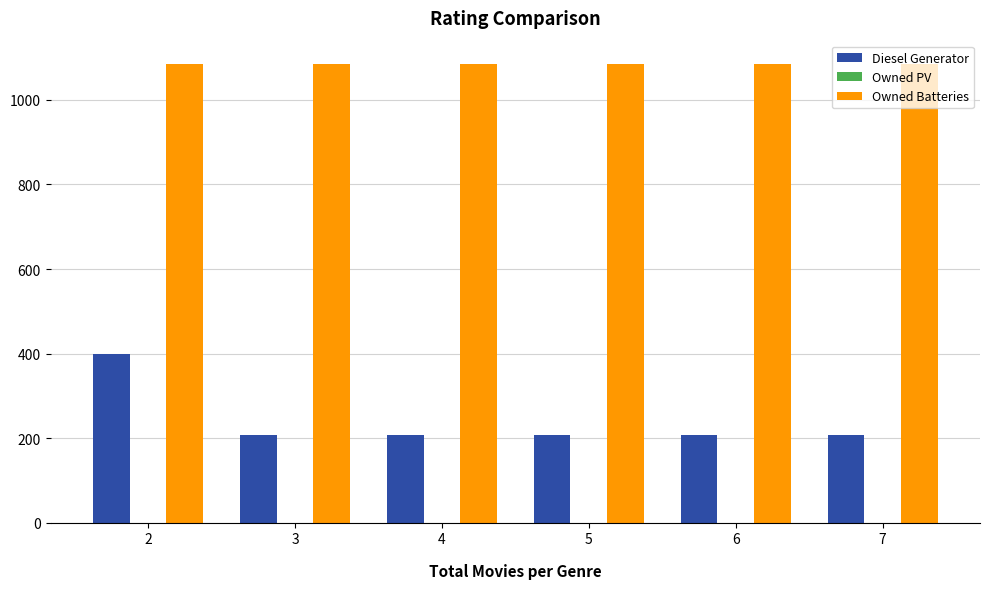

What is the maximum value shown in the chart?

1086